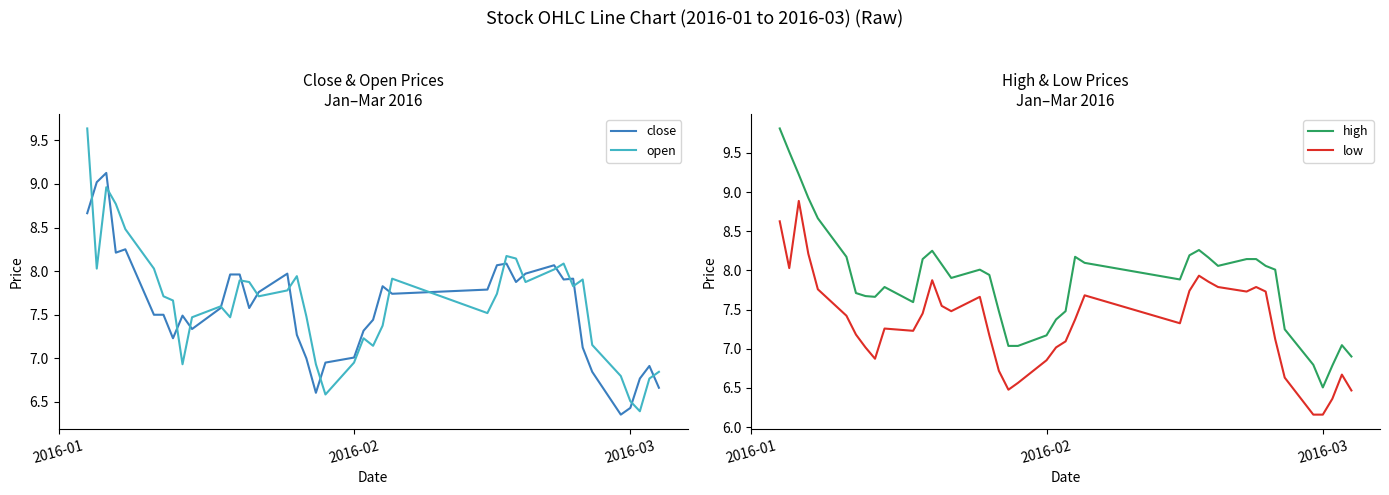

What is the lowest value of the high series?

6.5